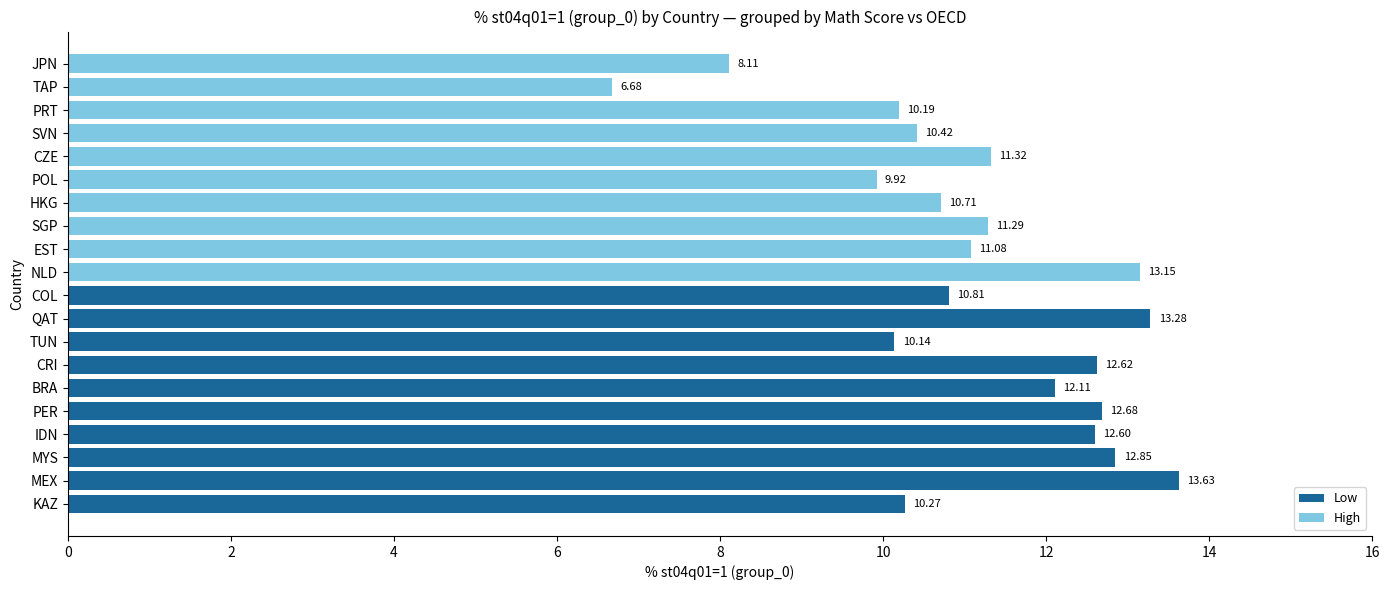

What is the ratio of the value at TUN to the value at BRA?

0.8